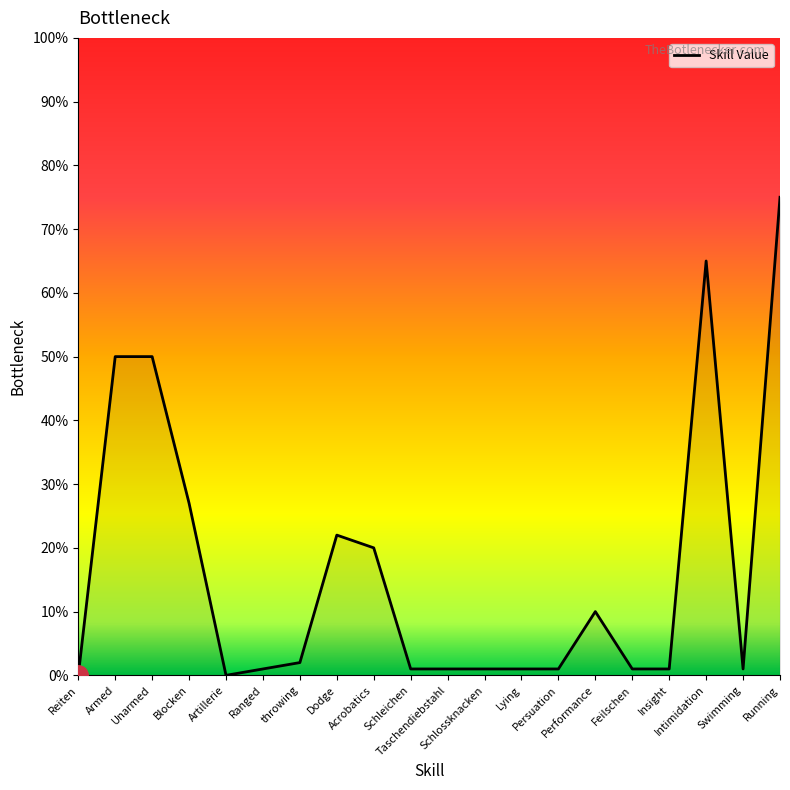

What is the ratio of the value at Feilschen to the value at Schleichen?

1.0